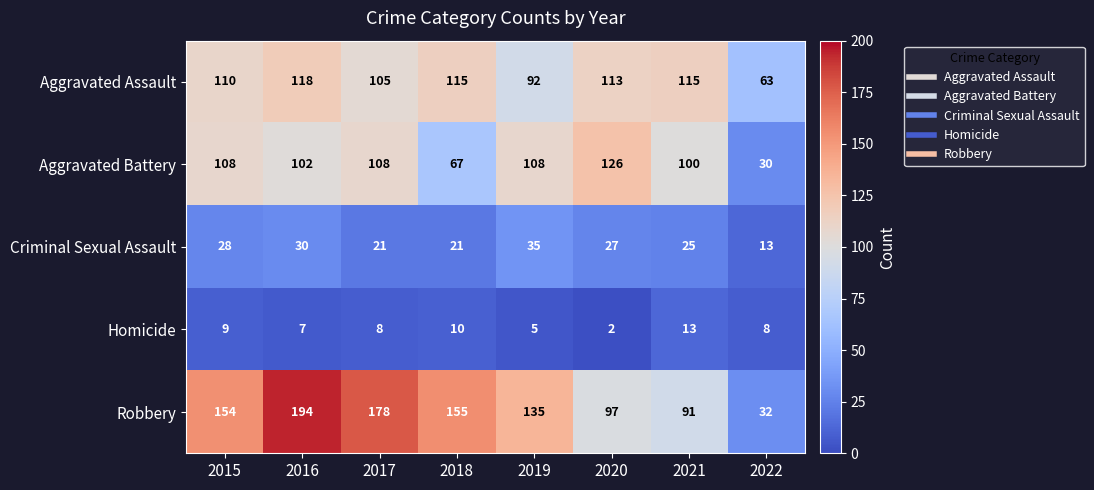

The value of Homicide at 2022 is 8. True or false?

True